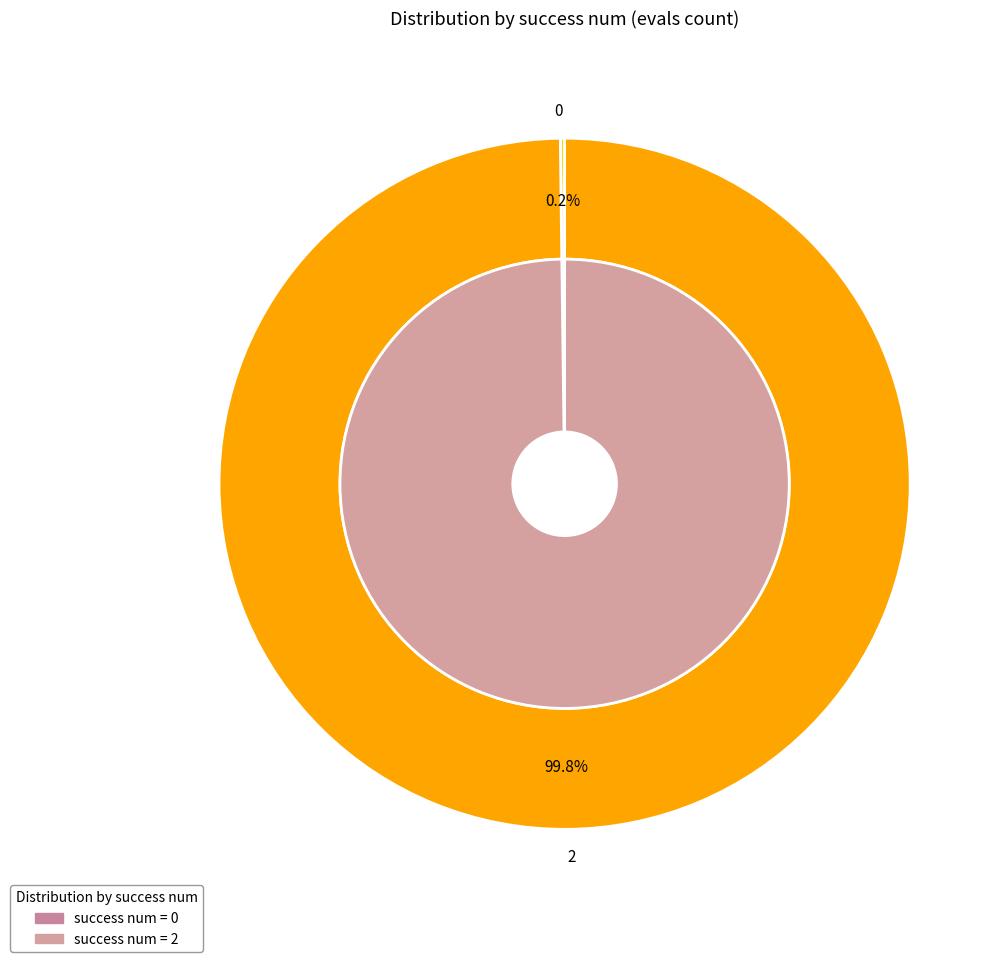

Is 9 the majority of the pie?

No